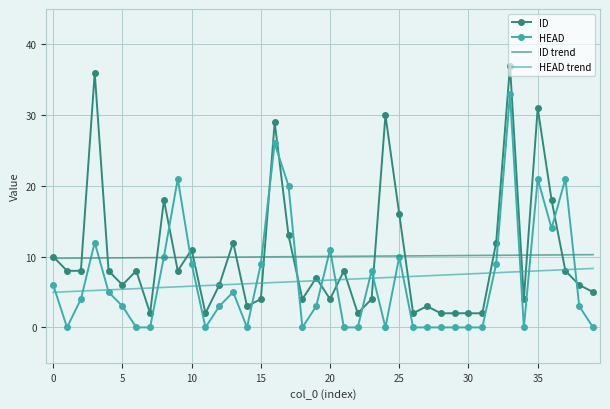

What is the minimum value for ID?

2.0